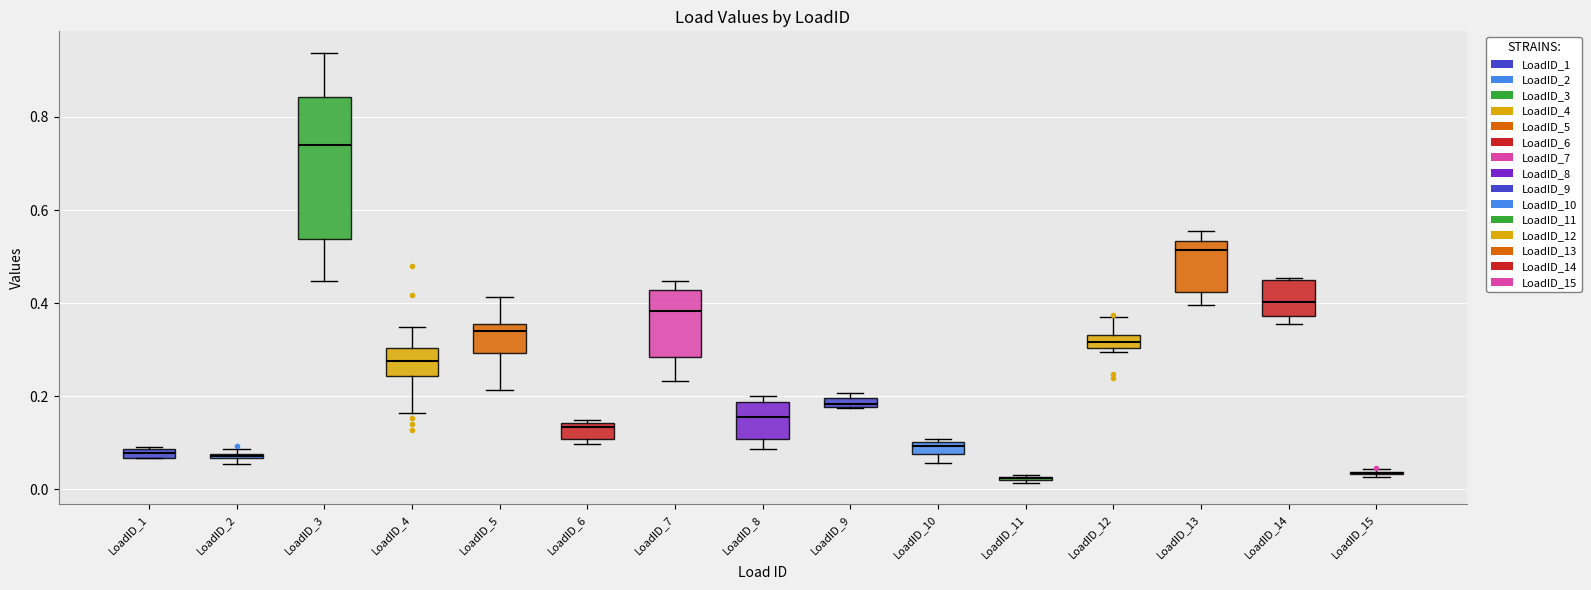

Where is the upper edge of the box for LoadID_8 on the y-axis? The values are not printed on the chart, so give them approximately, as read against the axis.

0.18